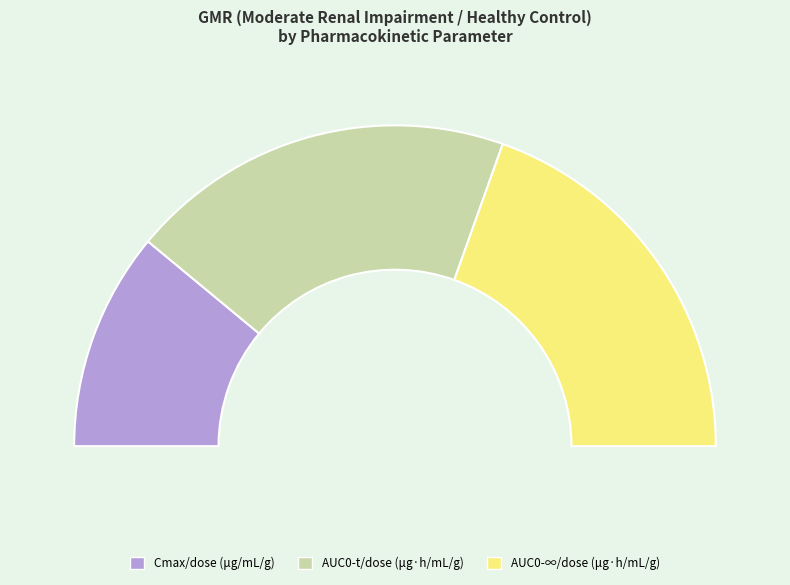

Does any single category account for the majority?

No